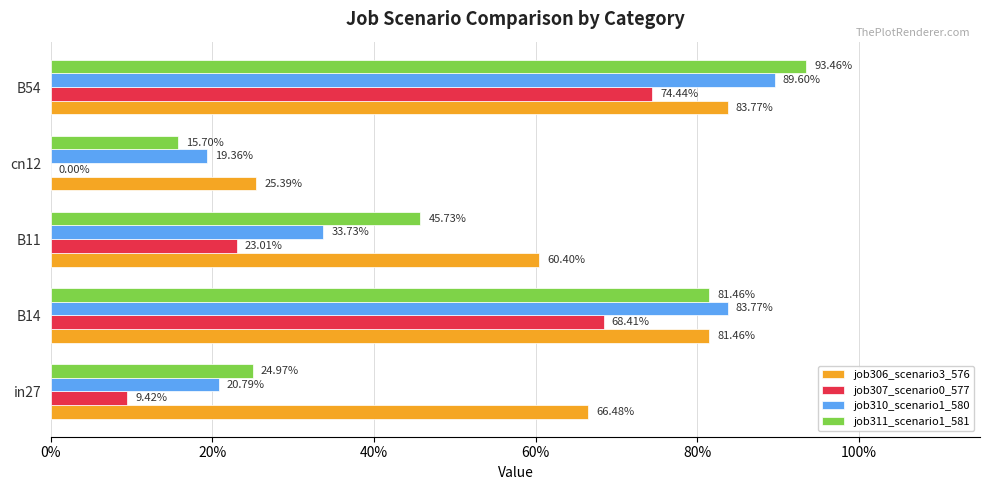

What are all the series names shown in the legend?

job306_scenario3_576, job307_scenario0_577, job310_scenario1_580, job311_scenario1_581